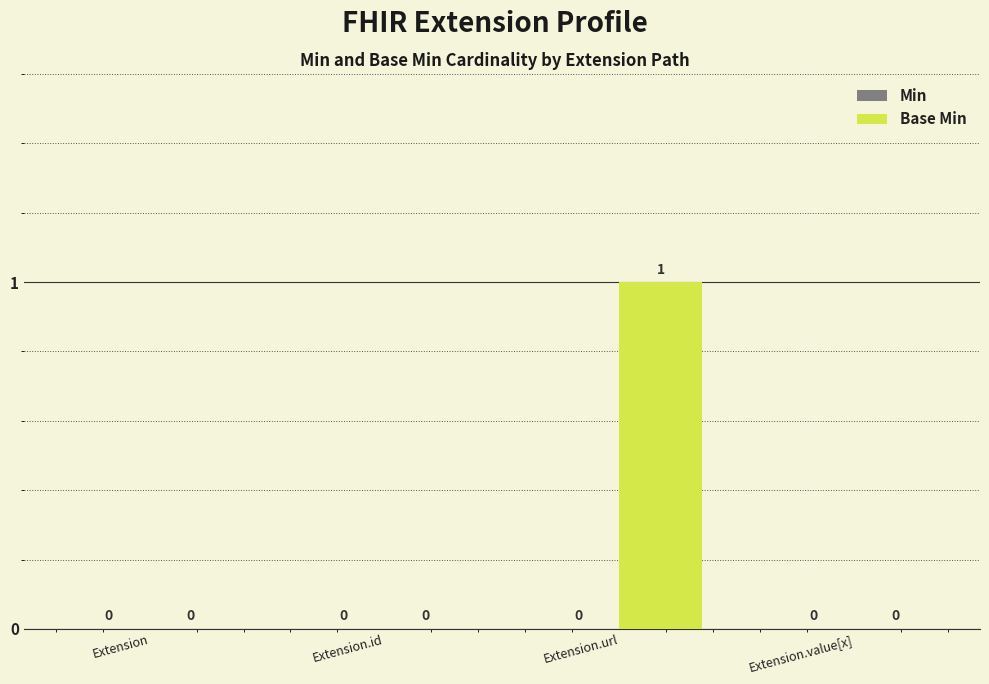

Reading left to right, extract all data points from this chart.

Extension=0	Extension.id=0	Extension.url=1	Extension.value[x]=0